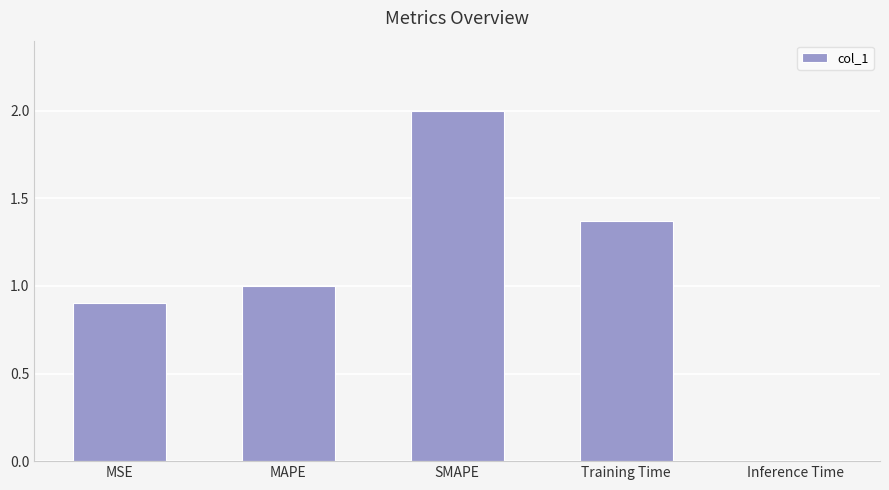

The chart shows a value of 0.0 at Inference Time. True or false?

True